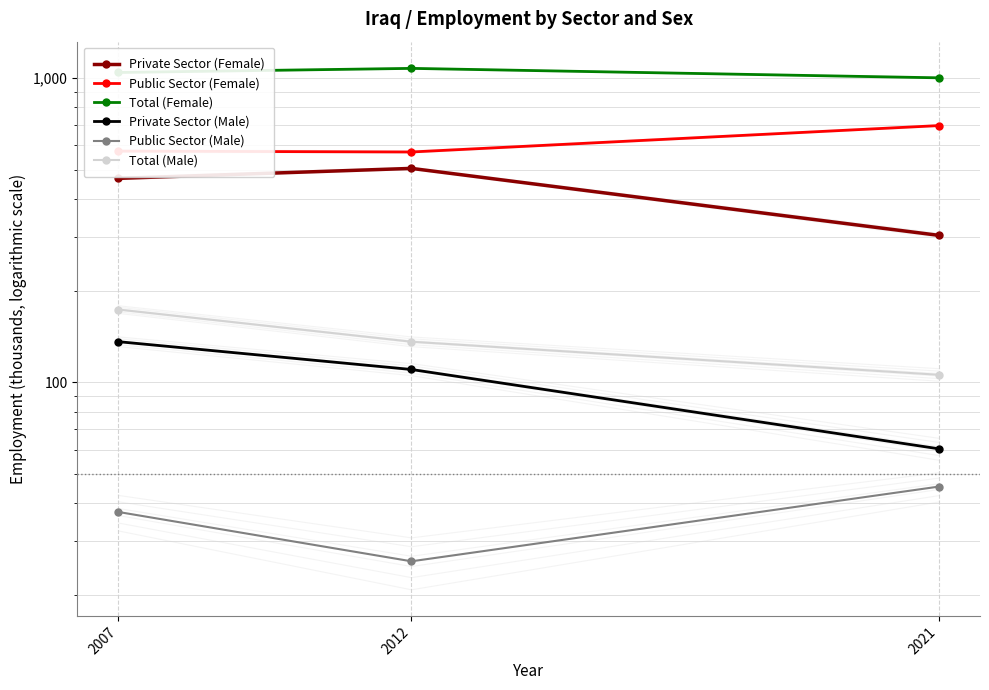

What is the difference between the maximum and minimum values in the Public Sector (Female) series?

126.4